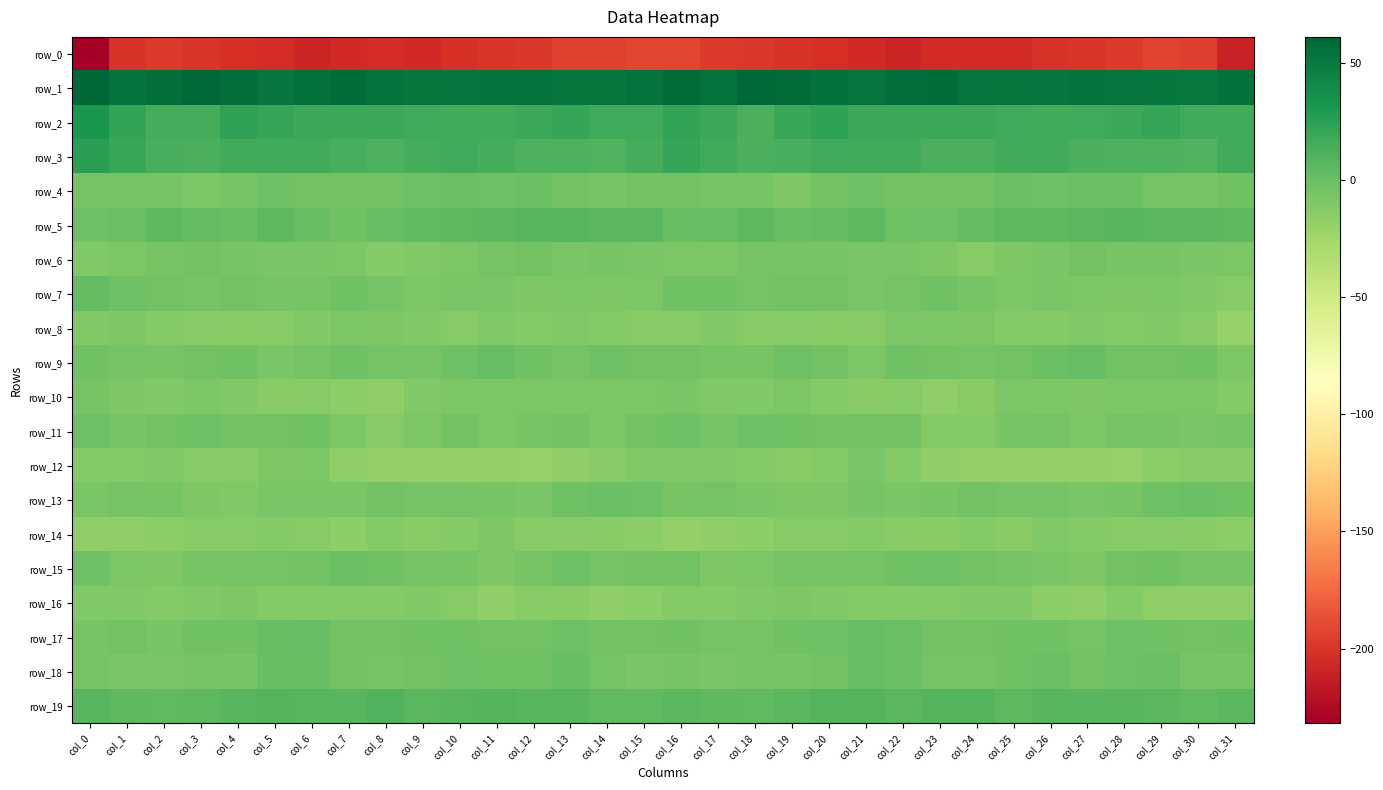

Which series changed the most between col_23 and col_26?

row_10